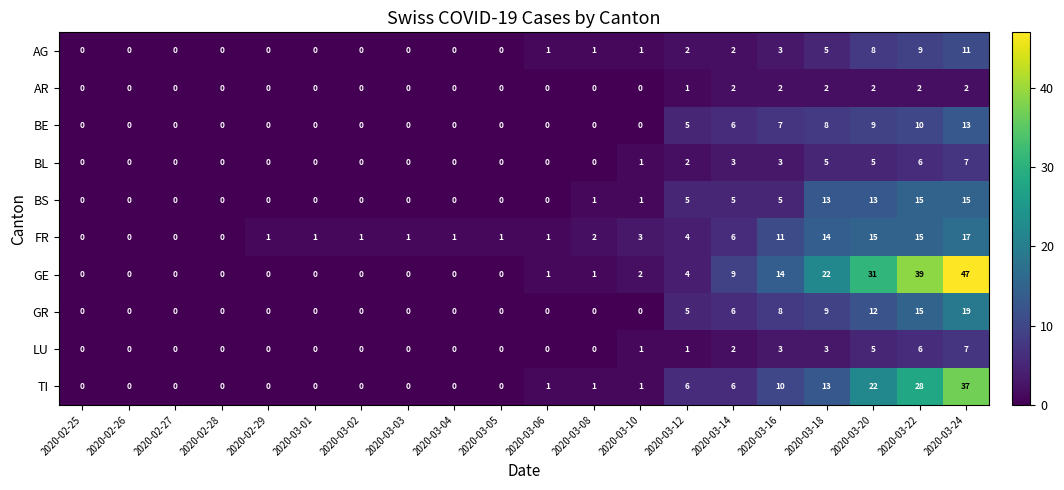

At how many categories does at least one series exceed 13?

5